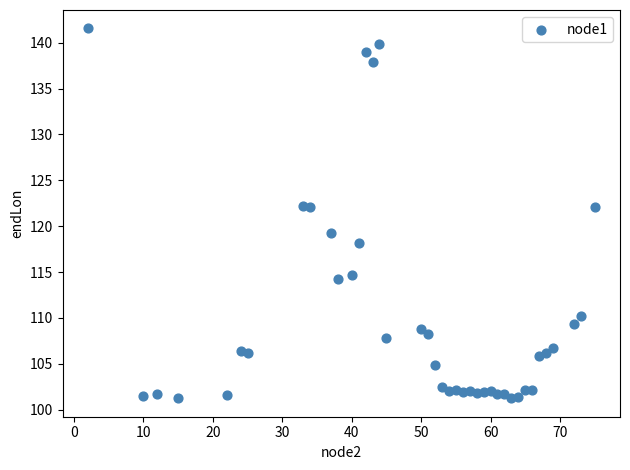

What is the range of X values (max minus min)?

73.0